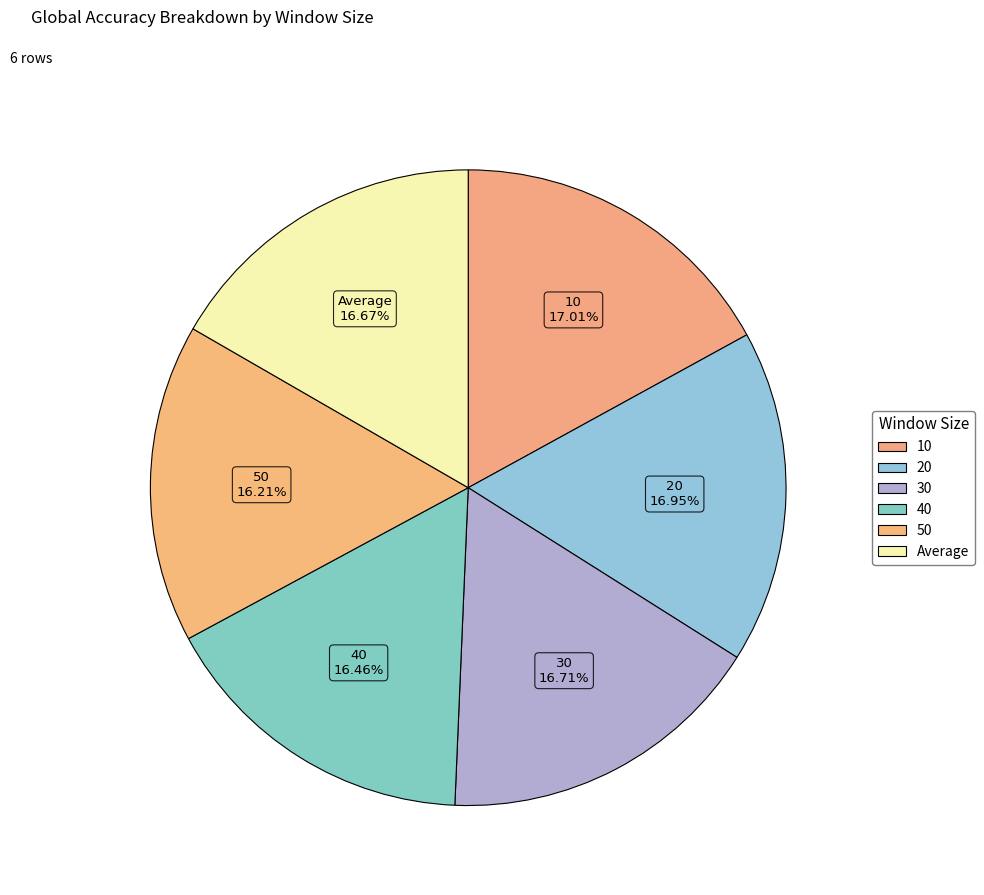

To the nearest percent, what is the difference between the largest and smallest slice percentages?

1%